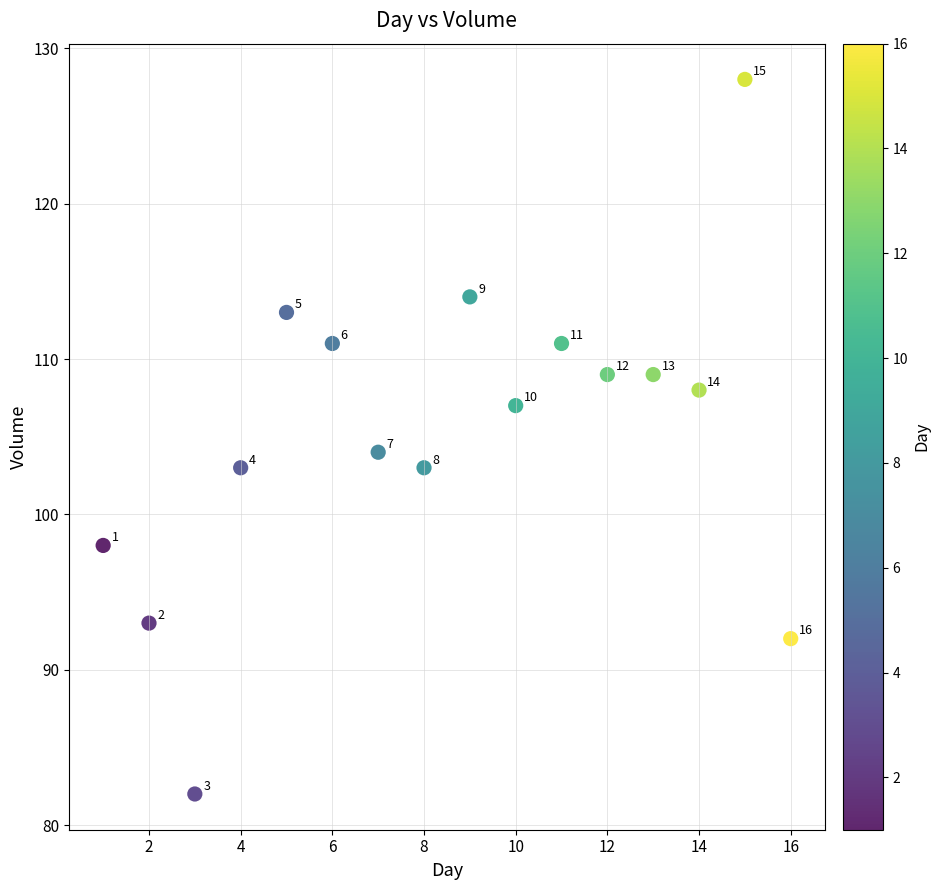

What is the range of Y values (max minus min)?

46